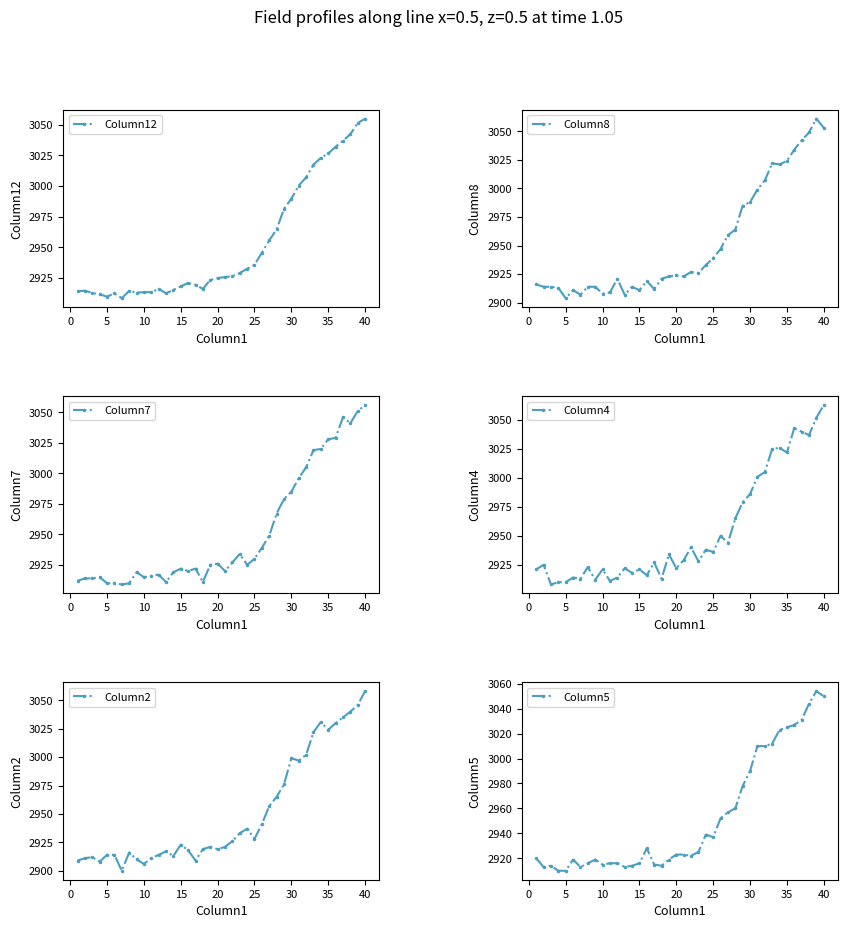

In Column2, how many points are lower than both neighbors (excluding endpoints)?

9